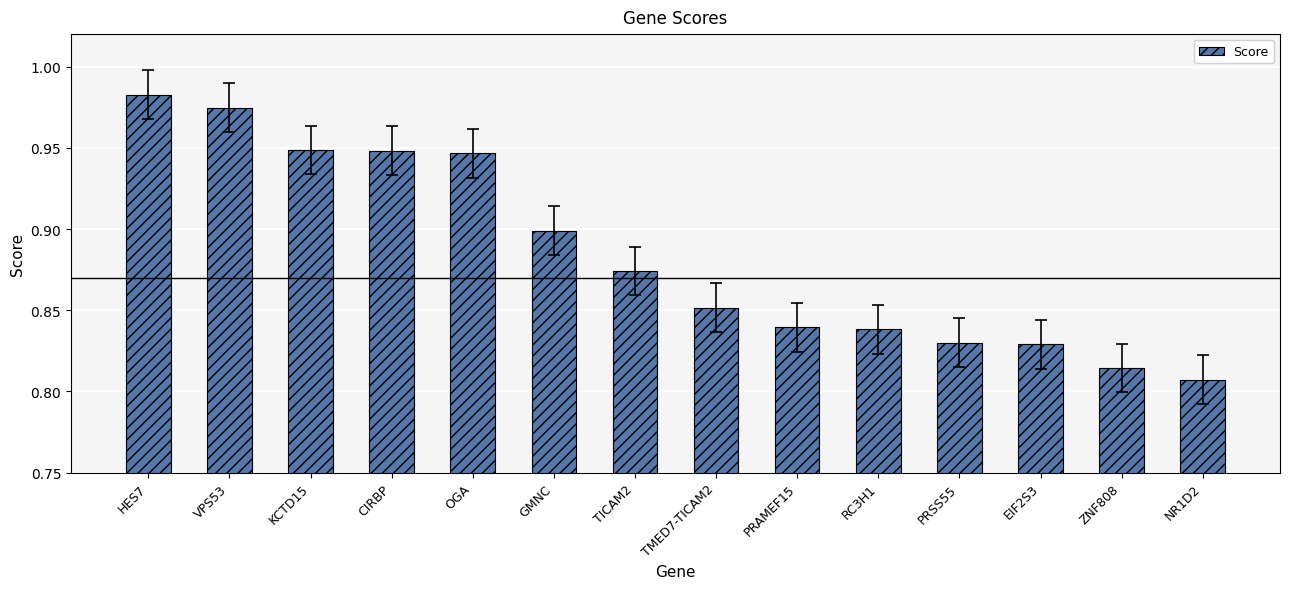

At which category does the chart reach its peak across all series?

HES7